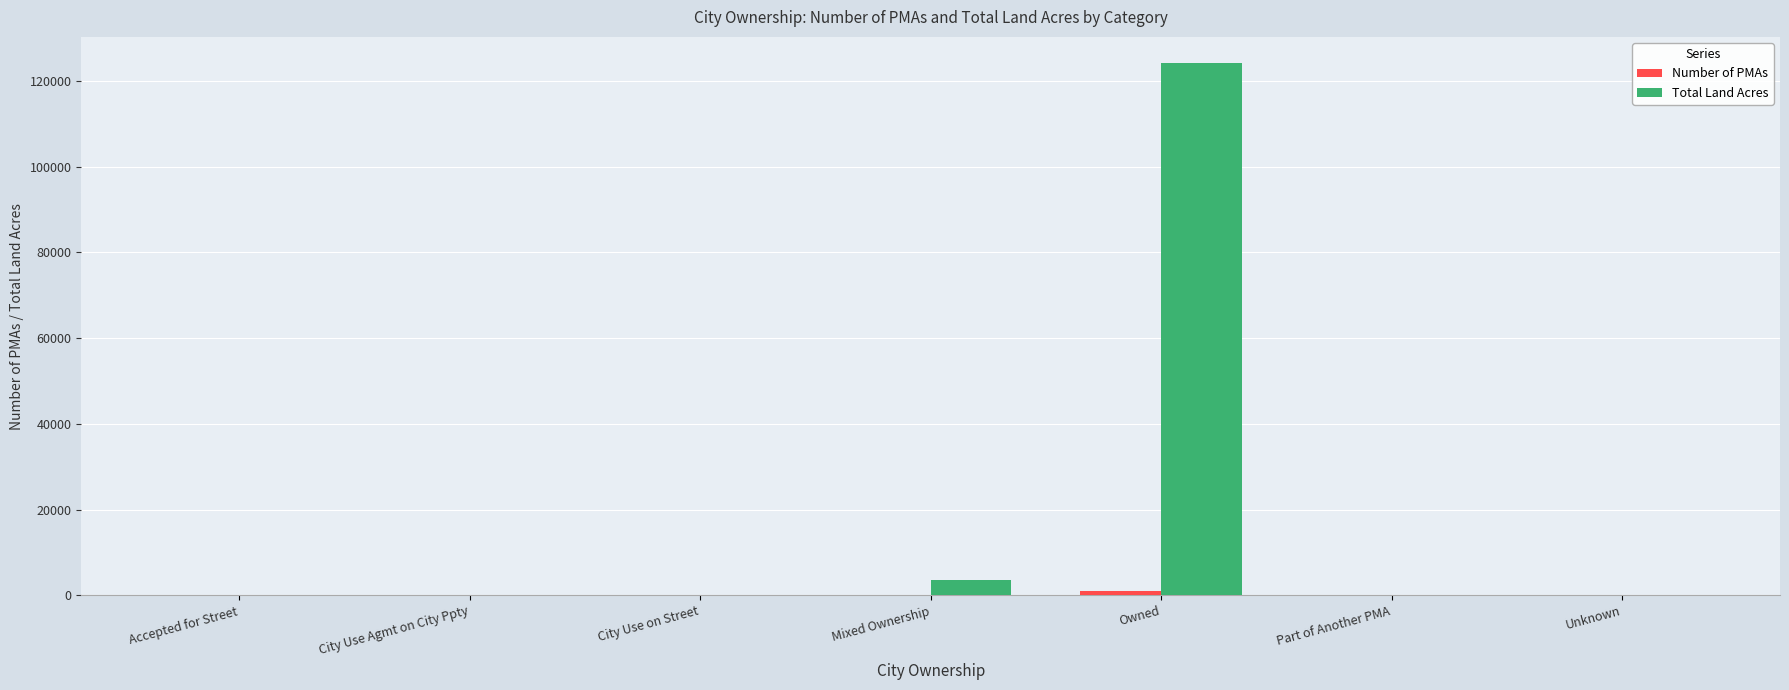

Between City Use Agmt on City Ppty and Owned, which series saw the biggest shift?

Total Land Acres